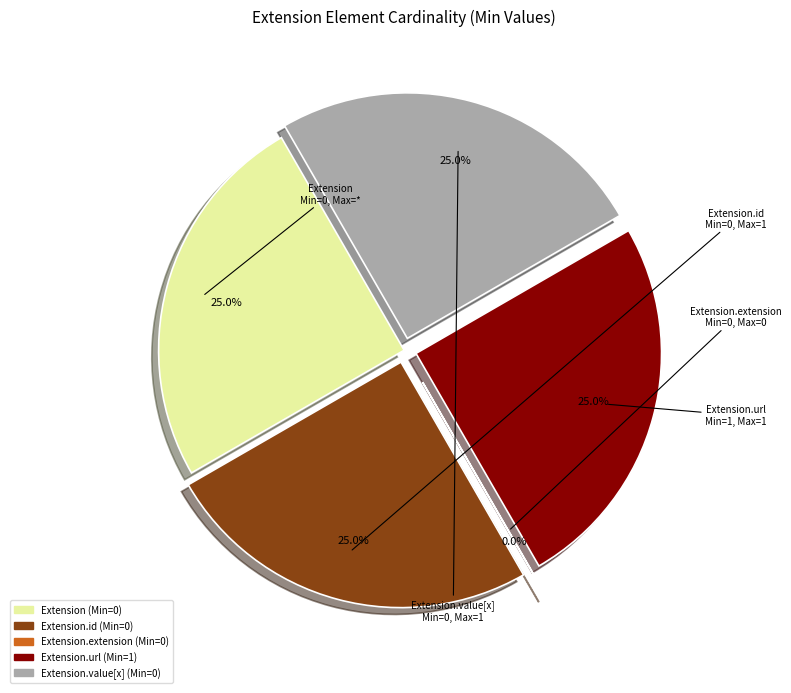

To the nearest percent, what is the average slice percentage?

20%